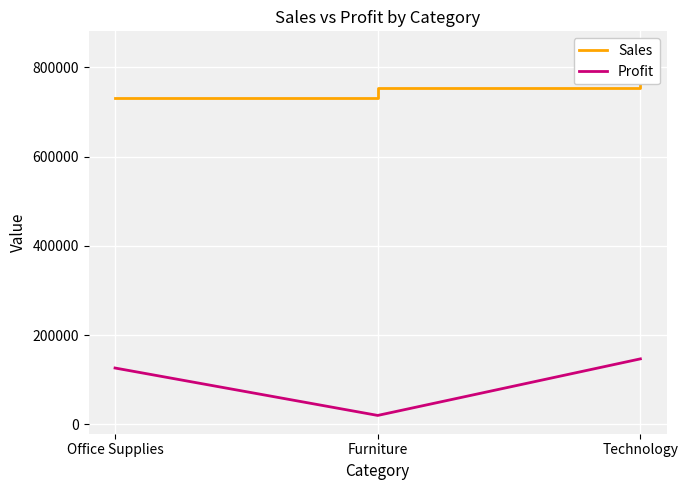

What is the average value of the Profit series?

97424.5